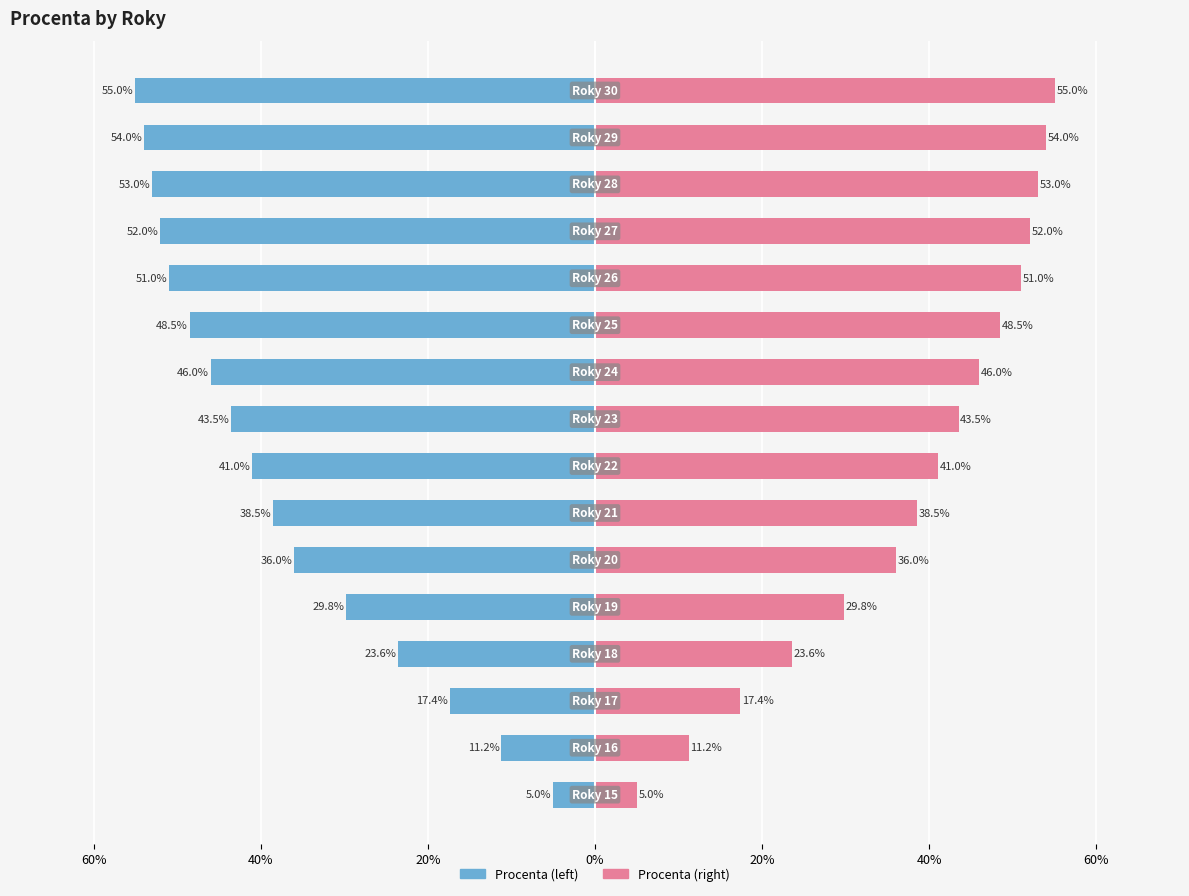

The value at 60% is -0.1. True or false?

False